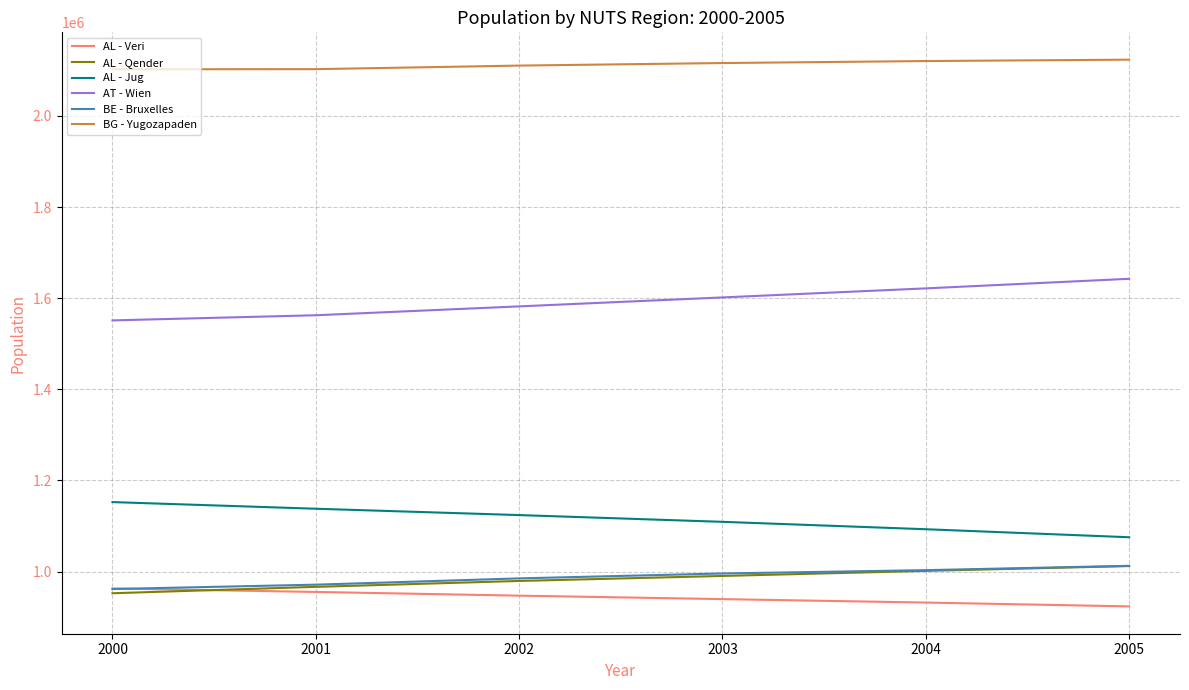

Which series has the largest total across all categories?

BG - Yugozapaden